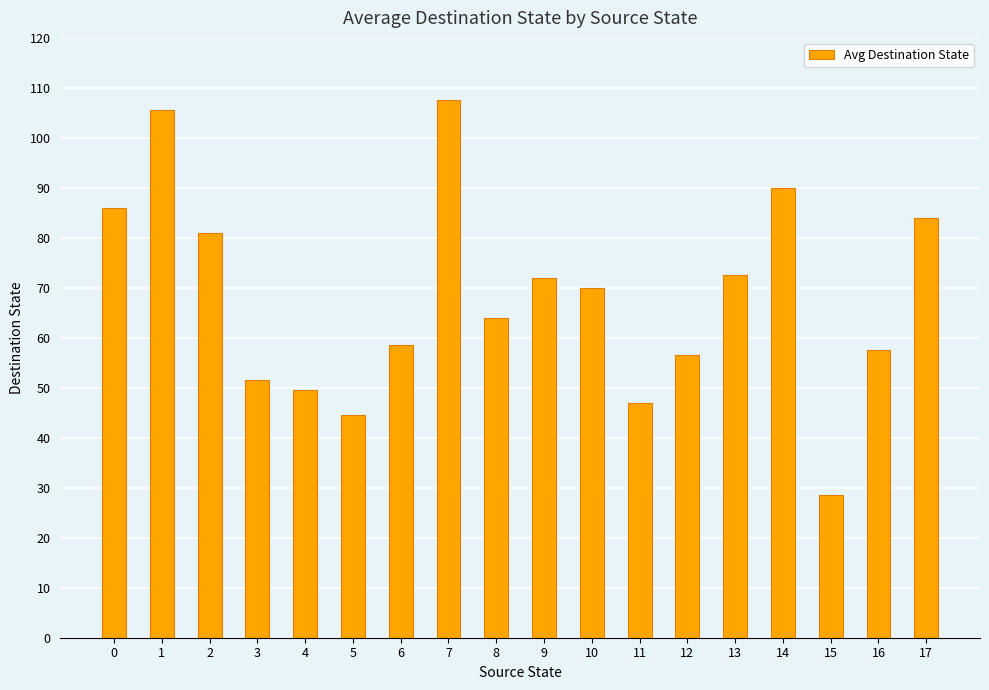

Is it true that the value at 7 is 45.7?

False